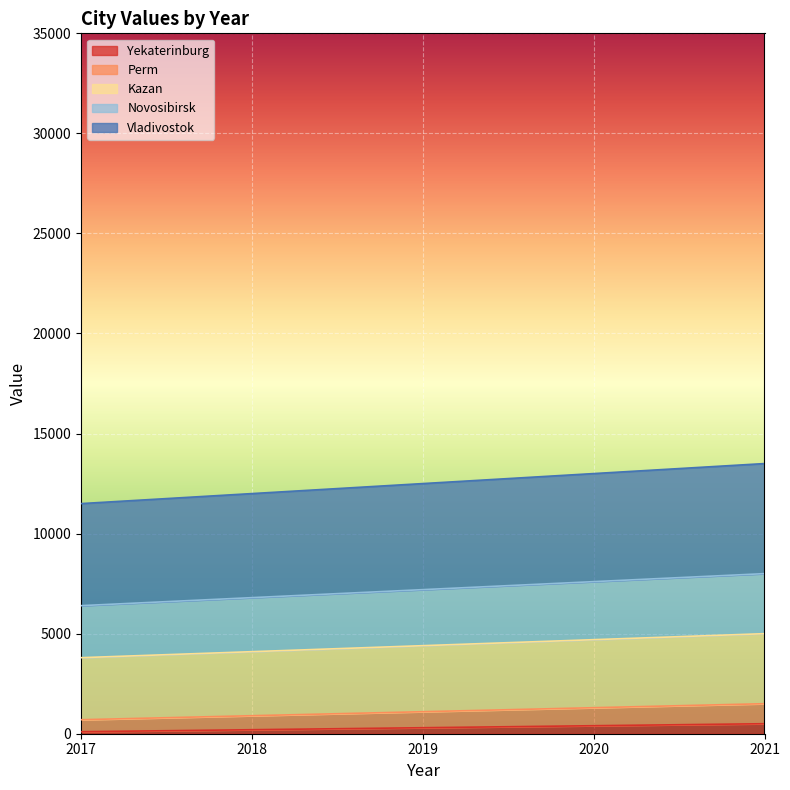

The Yekaterinburg series shows 500 at 2021. True or false?

True